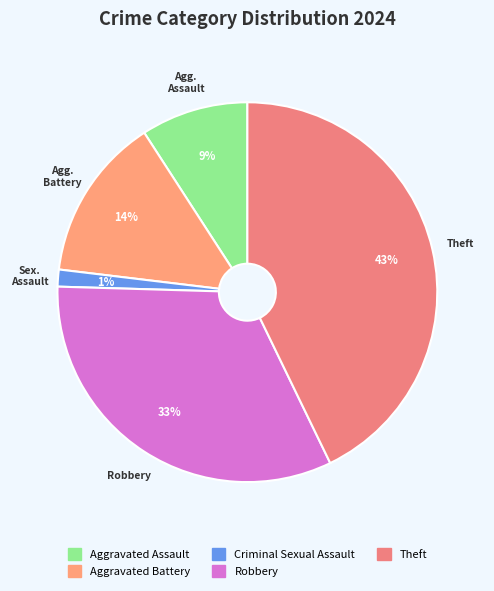

To the nearest percent, what is the difference between the Aggravated Battery and Criminal Sexual Assault slice percentages?

13%